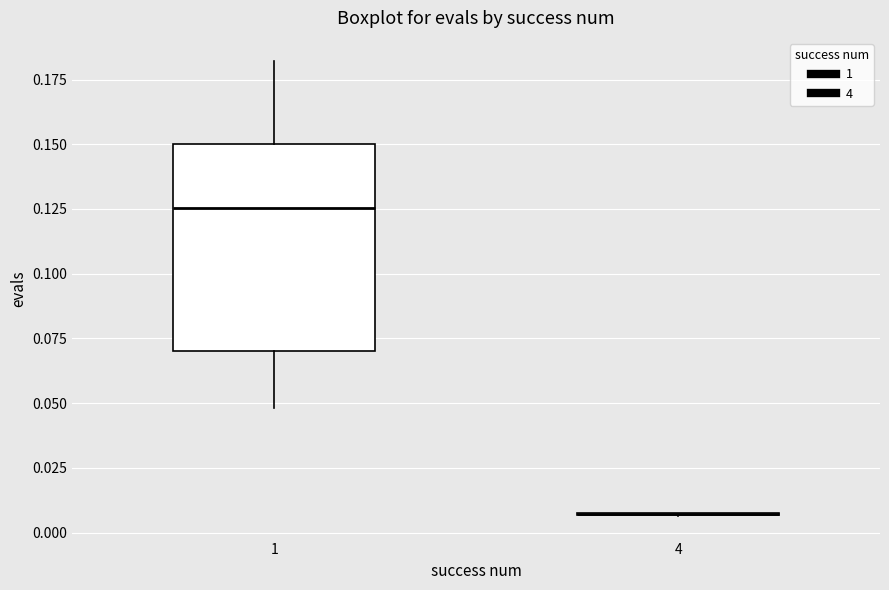

Reading left to right, transcribe this box plot: for each box, give where its median line is, the range the box spans, and where its two whiskers end, as read against the y-axis. The values are not printed on the chart, so give them approximately, as read against the axis.

1: median 0.125, box 0.070 to 0.150, whiskers 0.050 to 0.180
4: box collapsed to a line at 0.005, whiskers 0.005 to 0.010